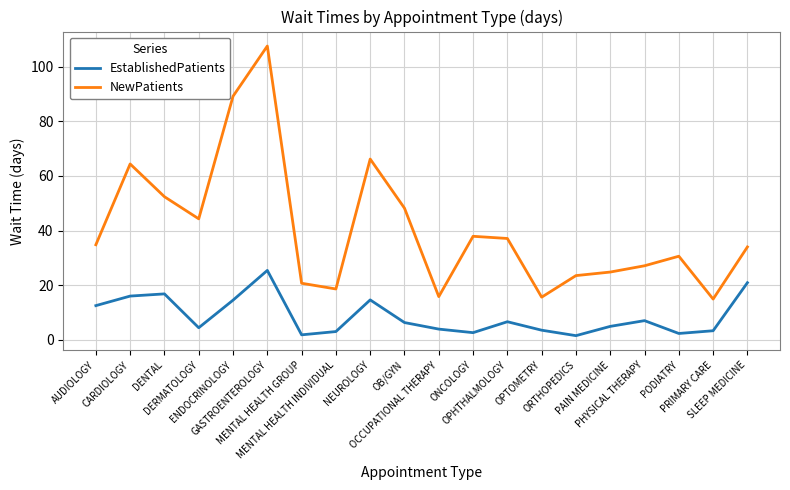

True or false: EstablishedPatients and NewPatients intersect in this chart.

False